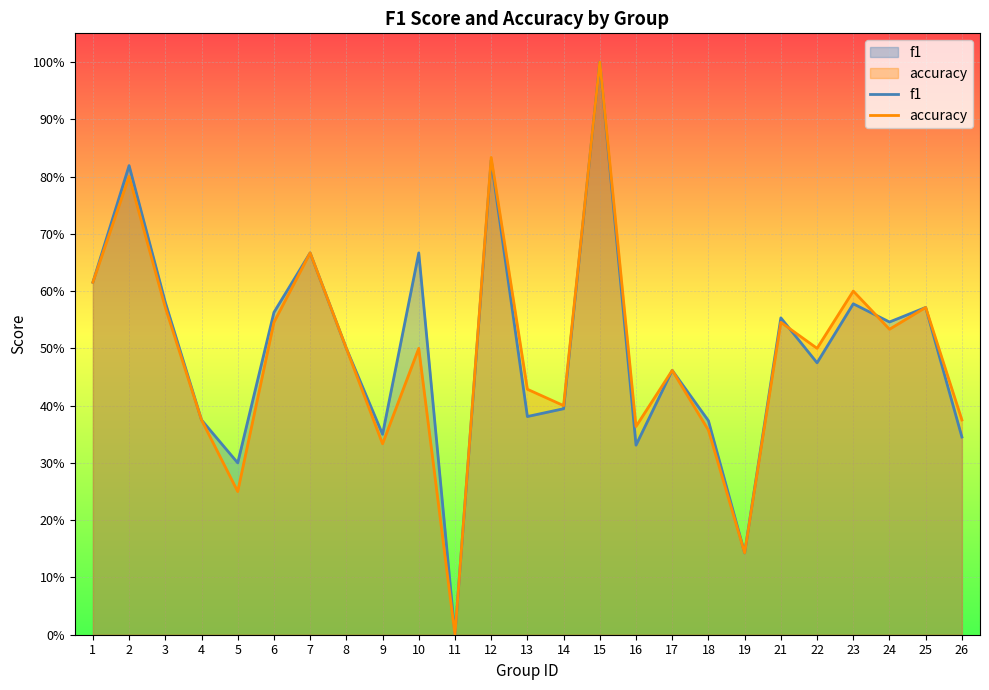

At which category is the sum across all series the highest?

15